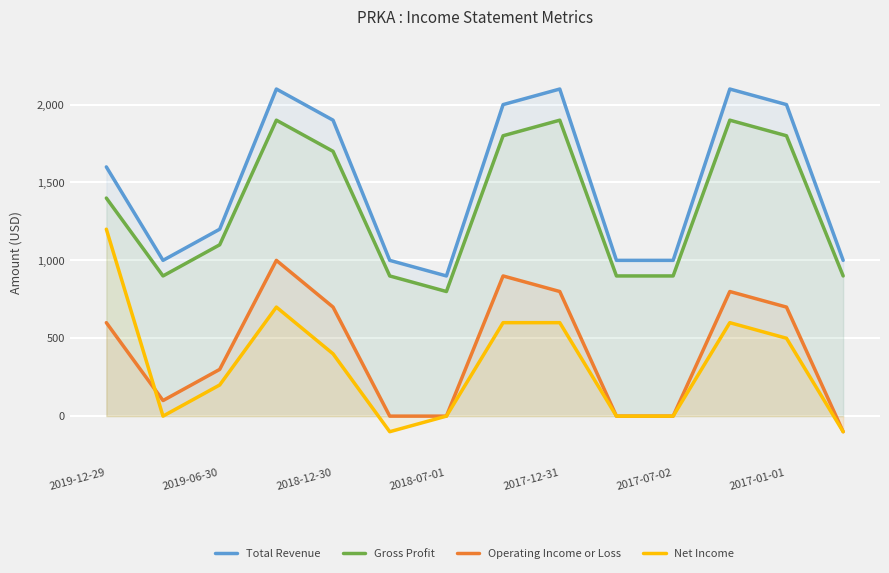

Reading left to right, transcribe all the data shown in this chart.

Total Revenue: 1600	1000	1200	2100	1900	1000	900	2000	2100	1000	1000	2100	2000	1000
Gross Profit: 1400	900	1100	1900	1700	900	800	1800	1900	900	900	1900	1800	900
Operating Income or Loss: 600	100	300	1000	700	0	0	900	800	0	0	800	700	-100
Net Income: 1200	0	200	700	400	-100	0	600	600	0	0	600	500	-100